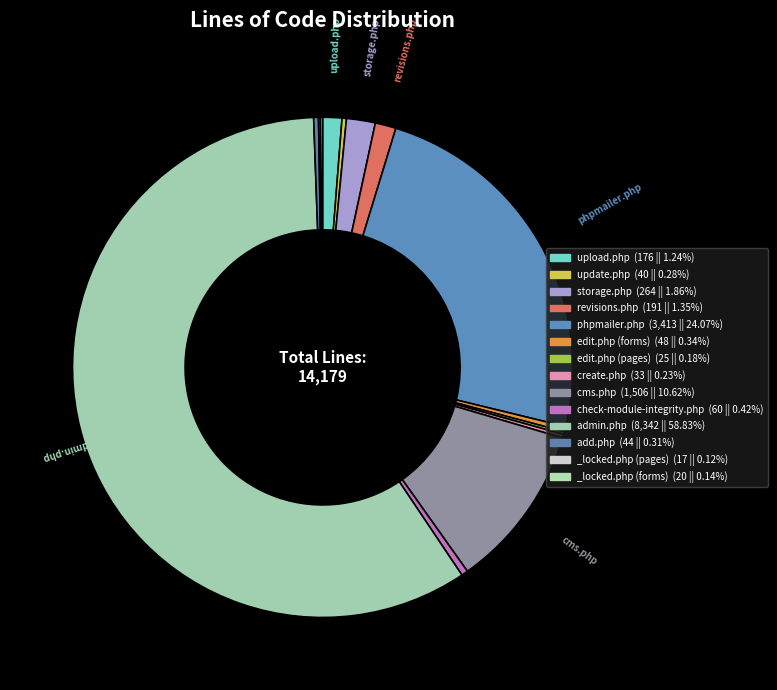

Is there a majority slice in this chart?

Yes